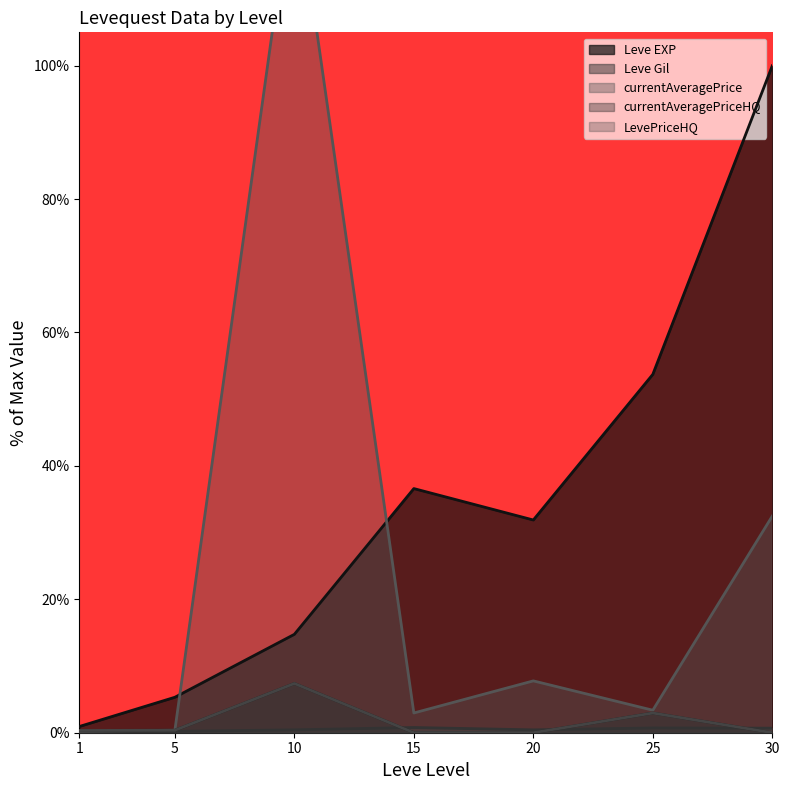

After their last crossing, which series has the higher values: currentAveragePriceHQ or Leve Gil?

Leve Gil